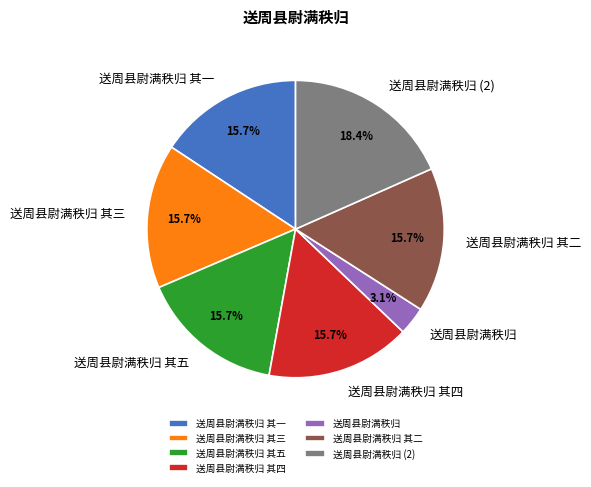

What percentage is the 送周县尉满秩归 其二 slice, to the nearest percent?

16%